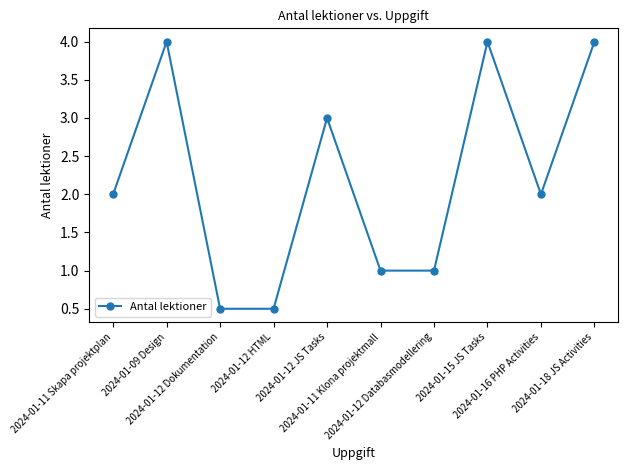

Does the chart have visible grid lines?

No